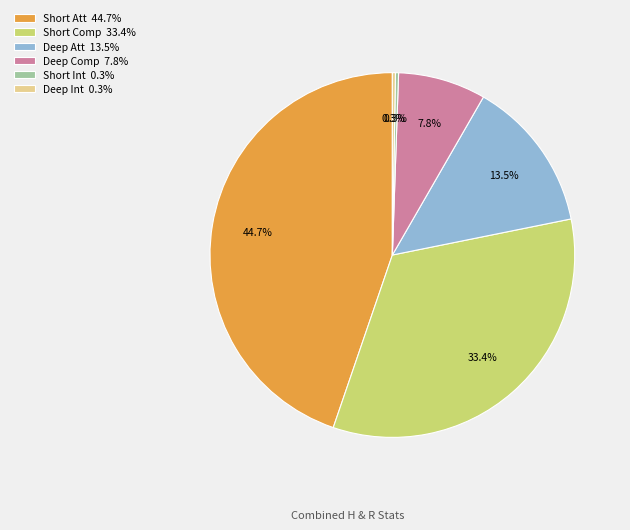

What percentage do Deep Att 13.5% and Short Comp 33.4% together represent?

46.9%